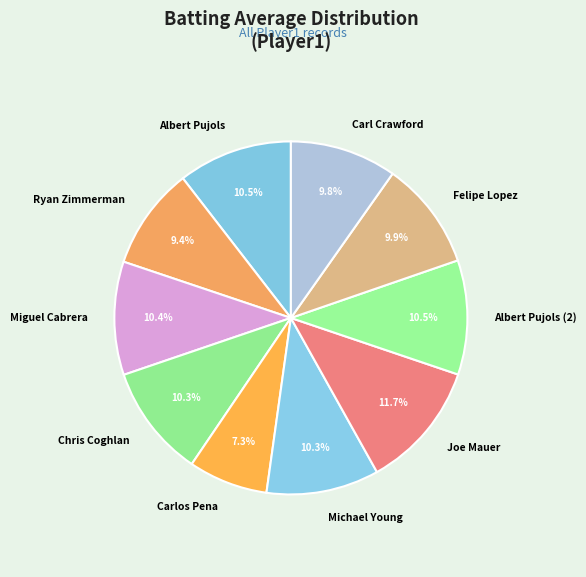

To the nearest percent, what is the difference between the largest and smallest slice percentages?

4%